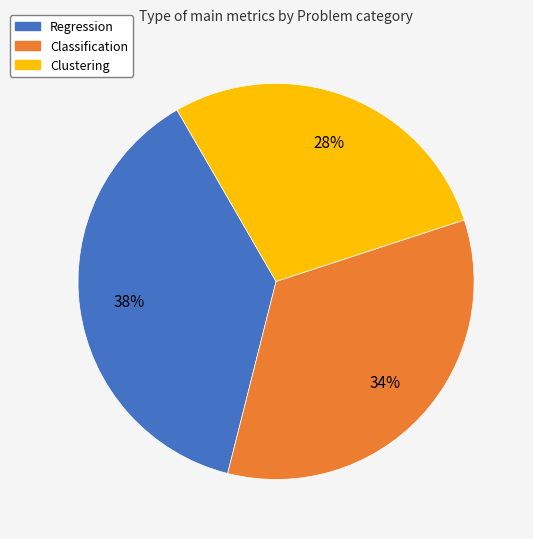

True or false: Regression accounts for 46% of the total.

False